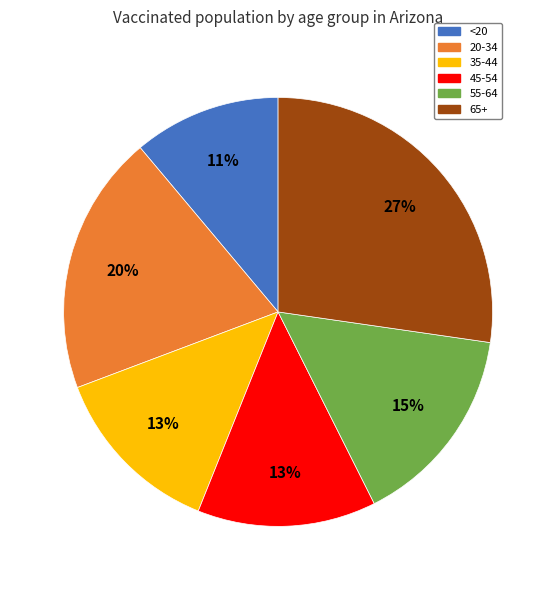

Does 45-54 account for over 50% of the chart?

No